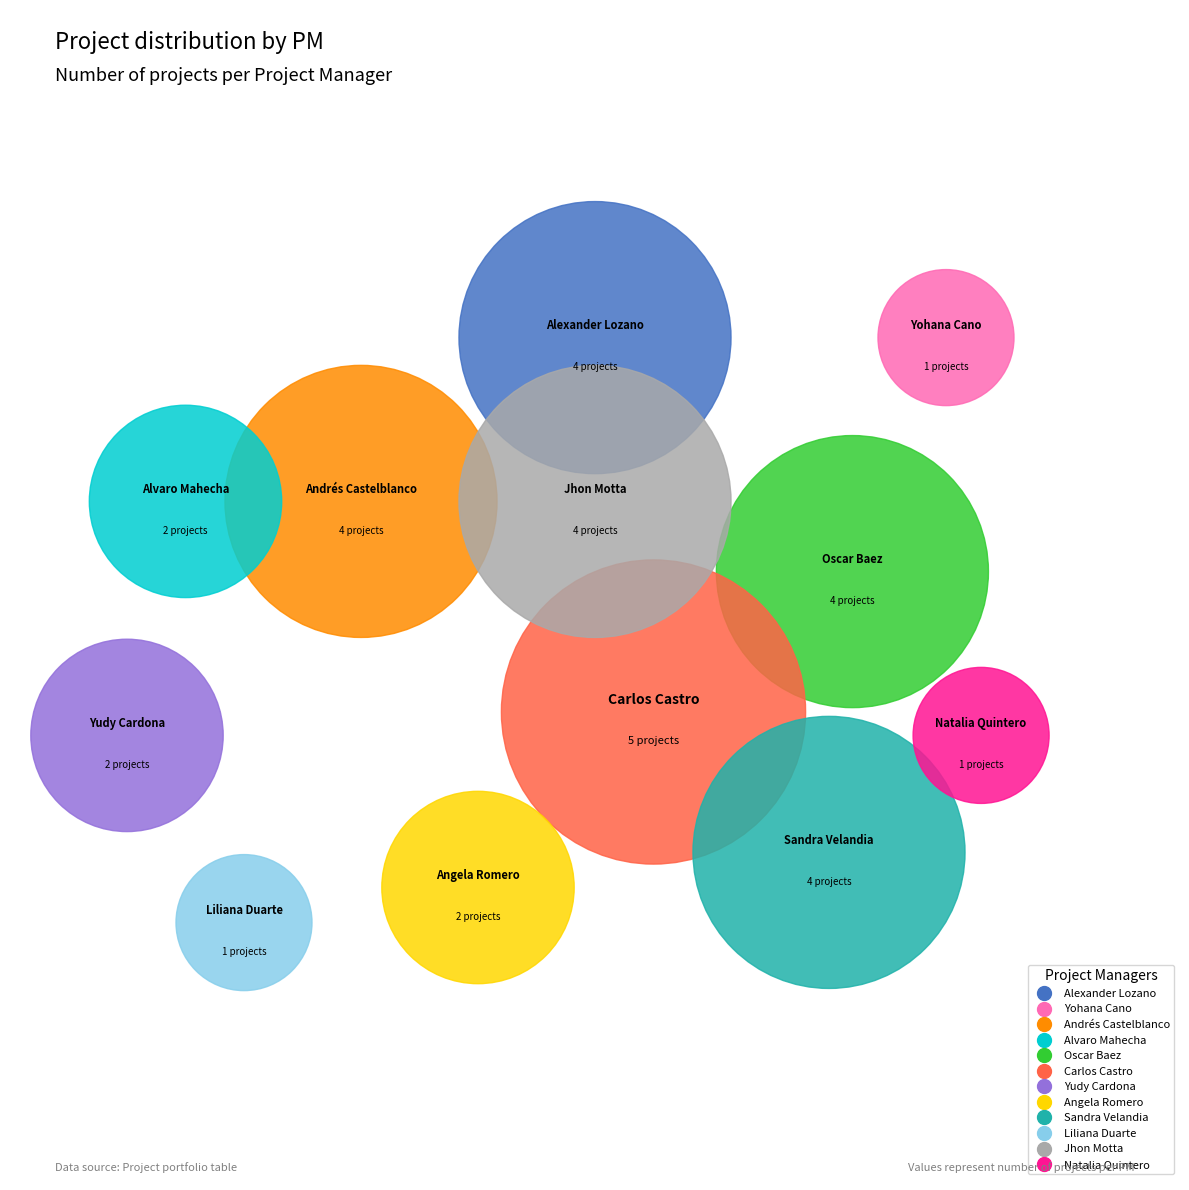

To the nearest percent, what percentage of the pie is Carlos Castro?

15%